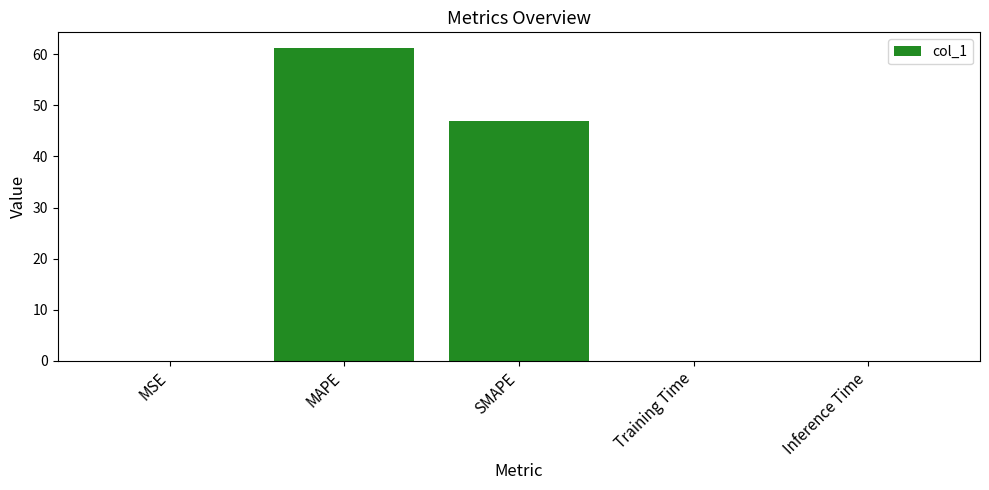

Is it true that the value at SMAPE is 46.9?

True